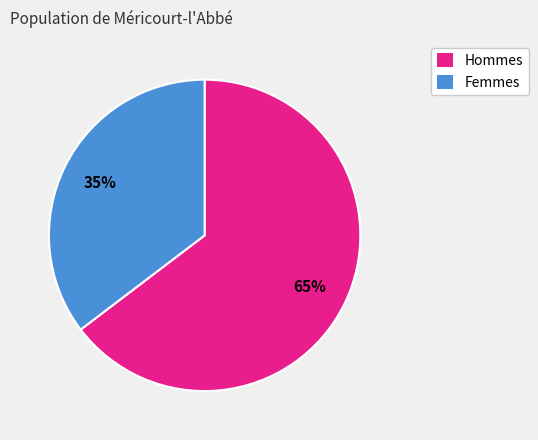

To the nearest percent, what is the average slice percentage?

50%